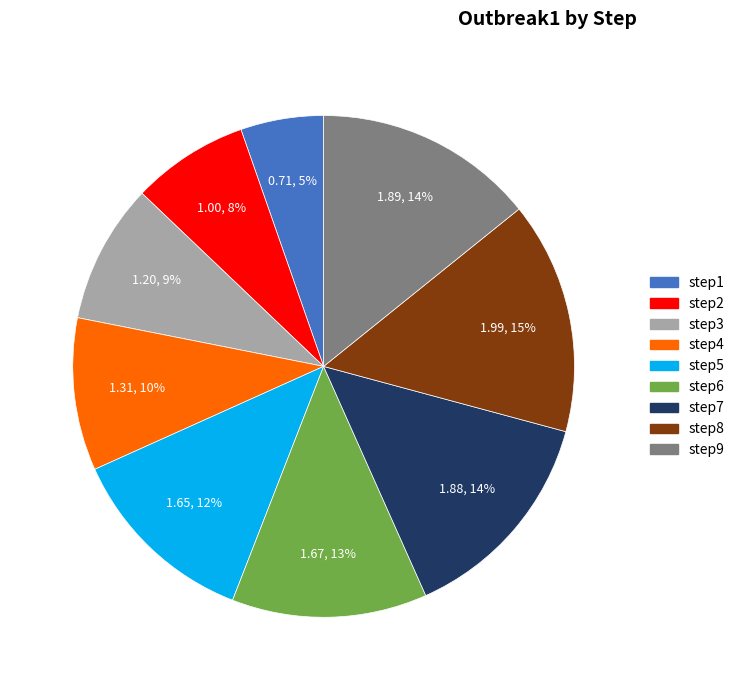

Which category has the biggest portion of the pie?

step8